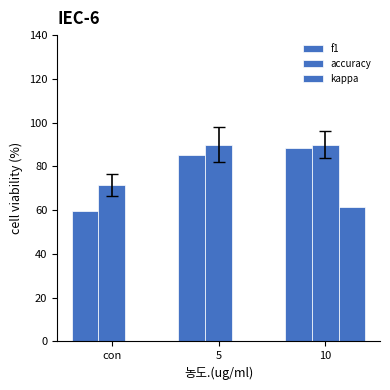

List the labels in order of accuracy value, smallest first.

con, 5, 10